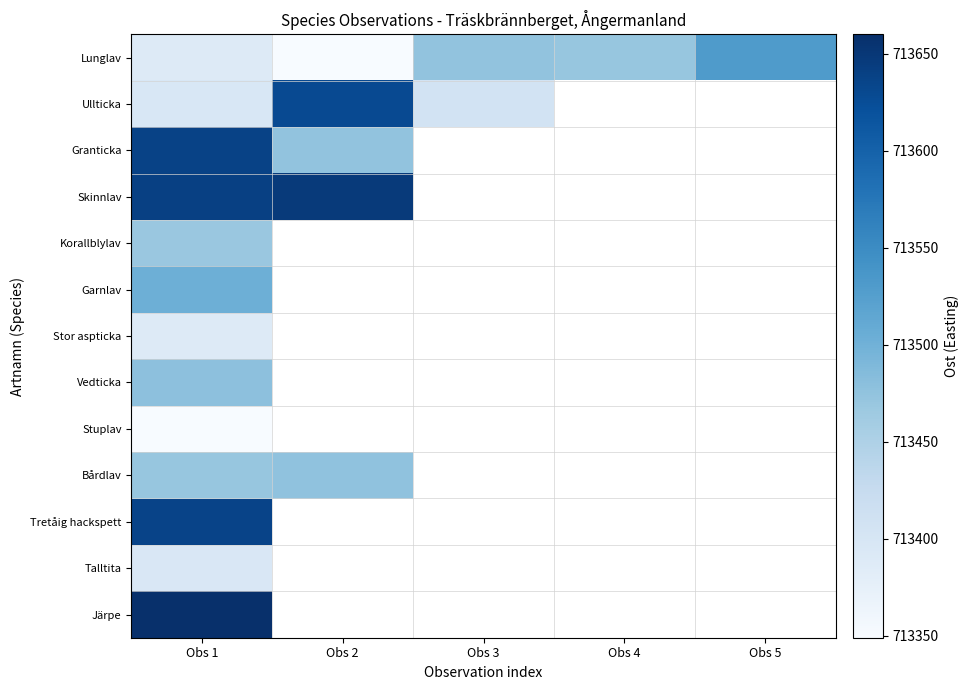

How many values in Stor aspticka are above zero?

1